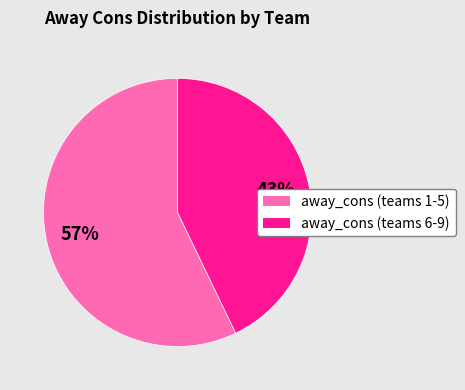

How many slices are in this pie chart?

2